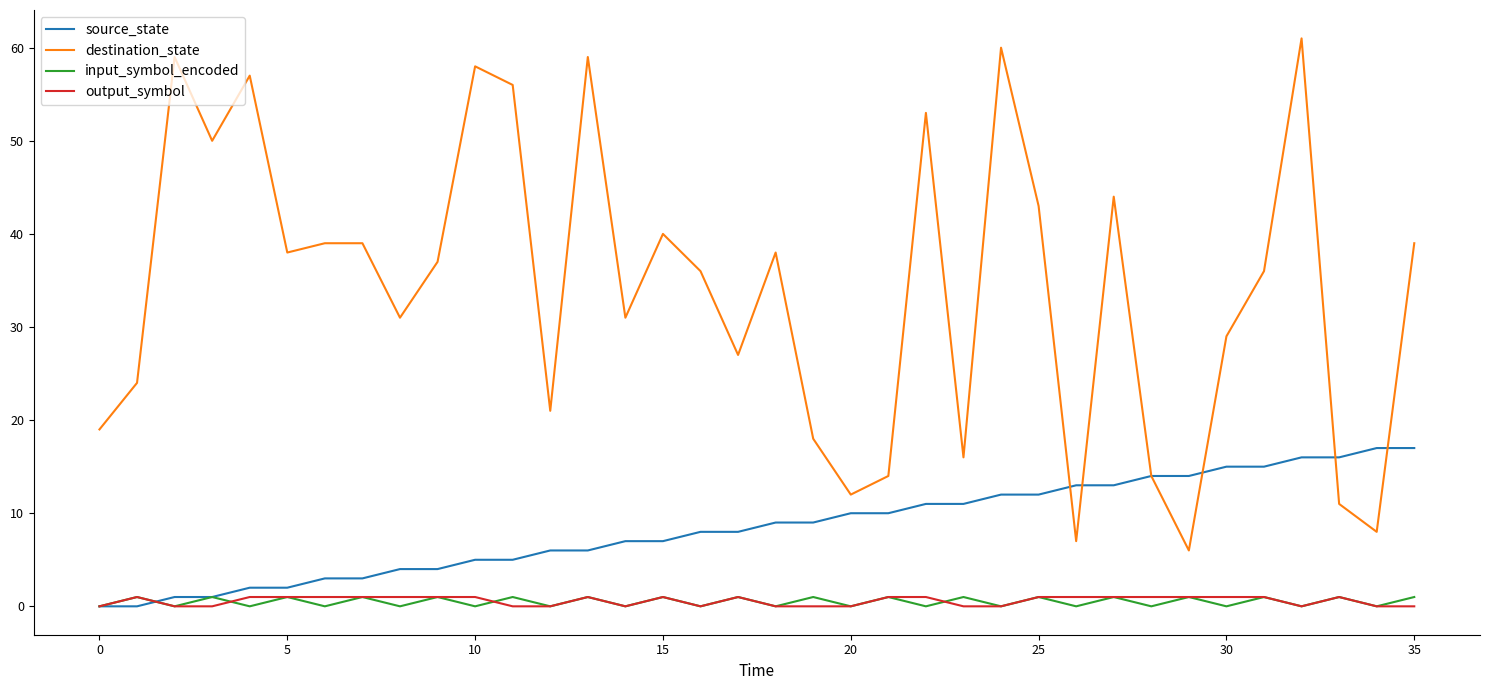

True or false: destination_state and output_symbol cross at least once.

False